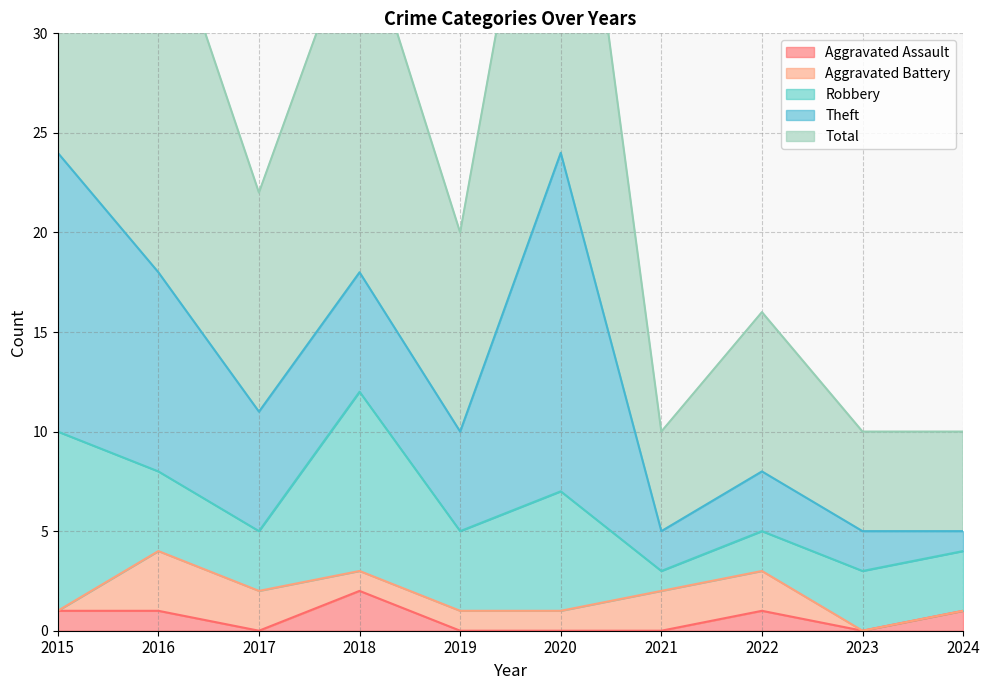

Reading right to left, transcribe all the data shown in this chart.

Aggravated Assault: 1	0	1	0	0	0	2	0	1	1
Aggravated Battery: 0	0	2	2	1	1	1	2	3	0
Robbery: 3	3	2	1	6	4	9	3	4	9
Theft: 1	2	3	2	17	5	6	6	10	14
Total: 5	5	8	5	24	10	18	11	19	24